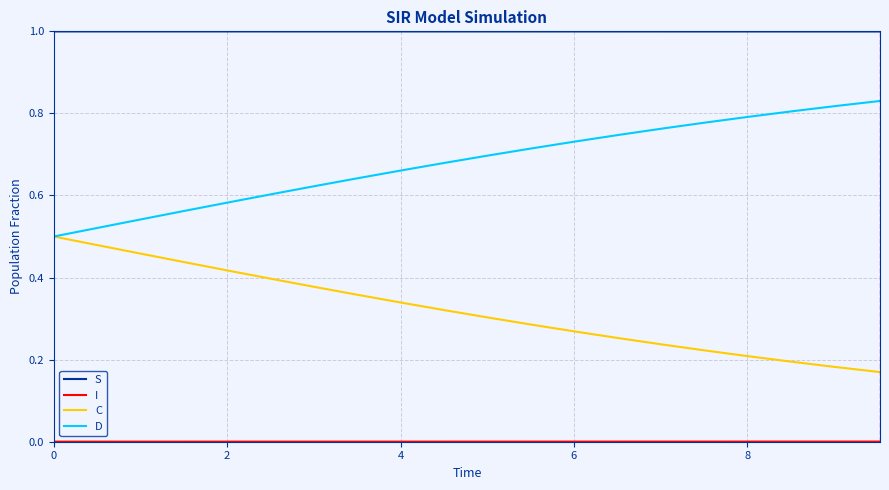

True or false: S and C cross at least once.

False